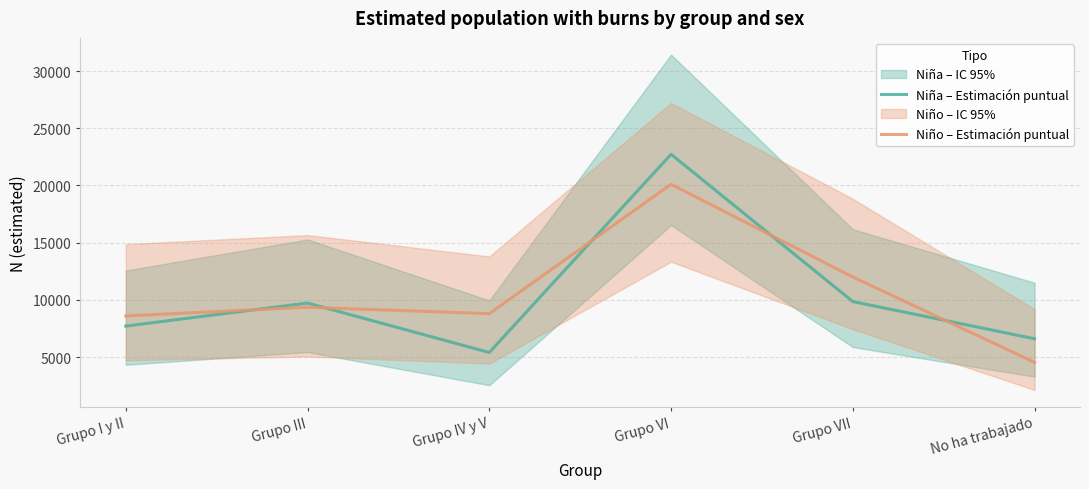

Which series has the largest range (max minus min)?

Niña – Estimación puntual